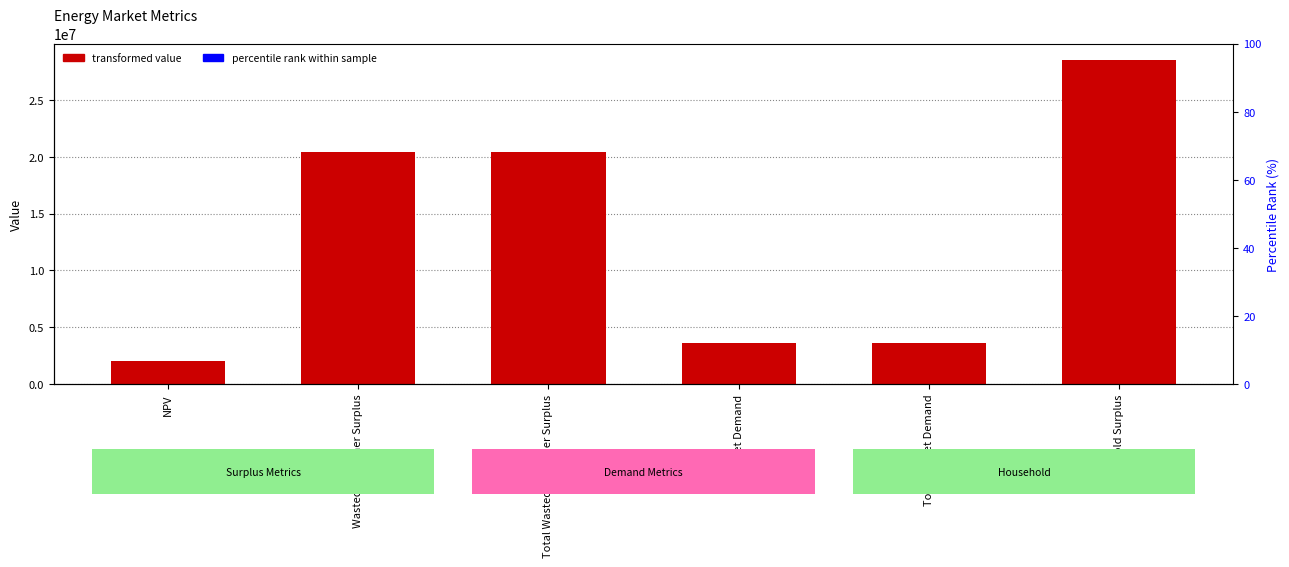

What value does the data have at Total Unmet Demand?

3601964.9